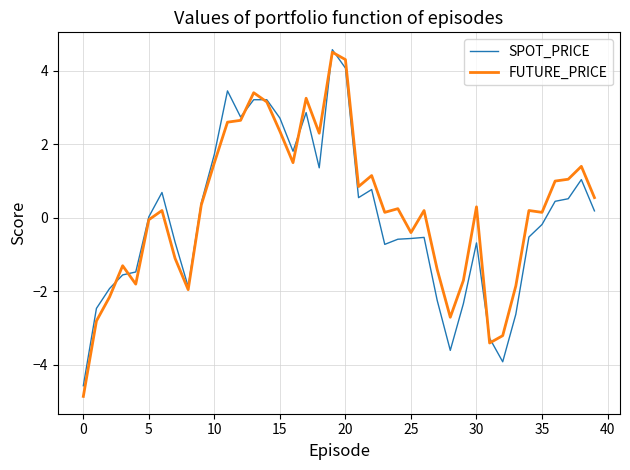

What is the minimum value shown in the chart?

-4.9